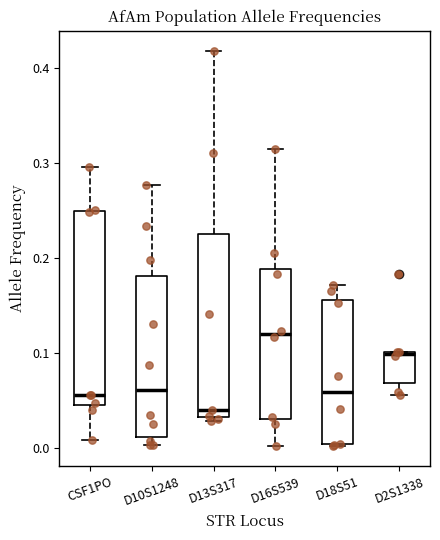

Which box has the lowest median line?

D13S317